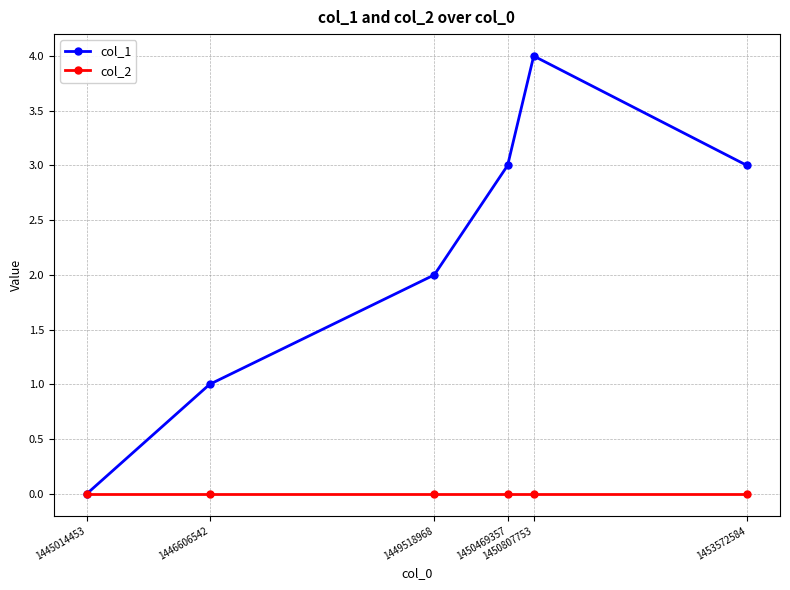

Reading left to right, list all the values displayed in this chart.

col_1: 1445014453=0	1446606542=1	1449518968=2	1450469357=3	1450807753=4	1453572584=3
col_2: 1445014453=0	1446606542=0	1449518968=0	1450469357=0	1450807753=0	1453572584=0